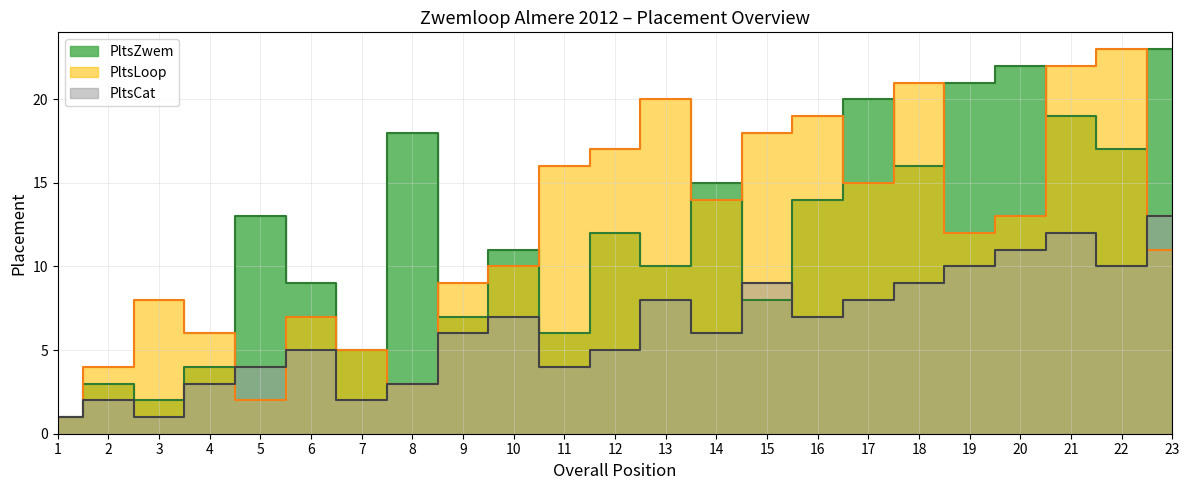

At which category is the sum across all series the highest?

21